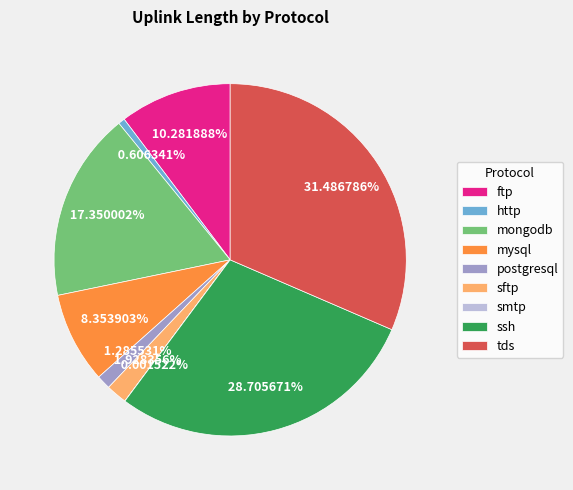

To the nearest percent, what is the combined percentage of postgresql and mongodb?

19%